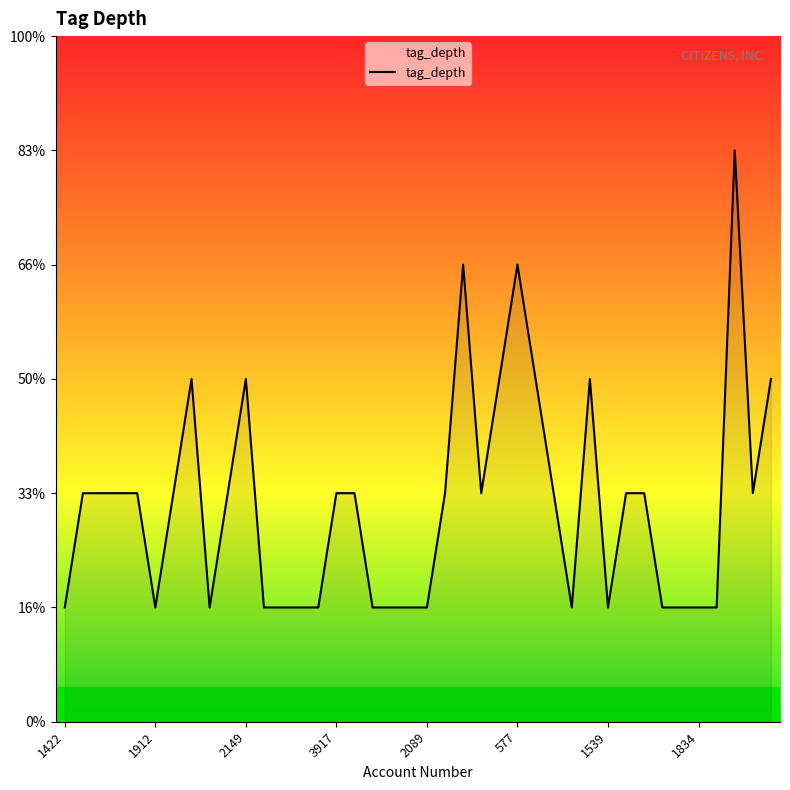

Reading right to left, extract all data points from this chart.

3	2	5	1	1	1	1	2	2	1	3	1	2	3	4	3	2	4	2	1	1	1	1	2	2	1	1	1	1	3	2	1	3	2	1	2	2	2	2	1